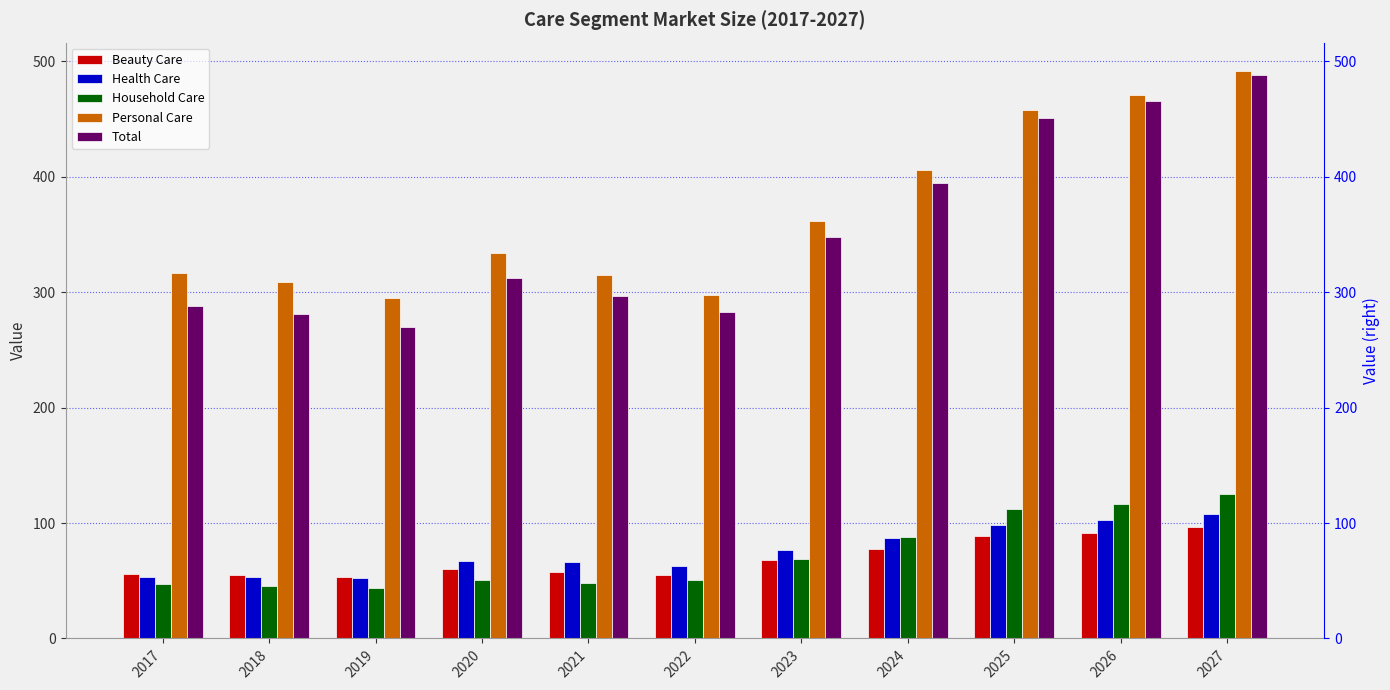

At which label does Health Care first exceed 67?

2020